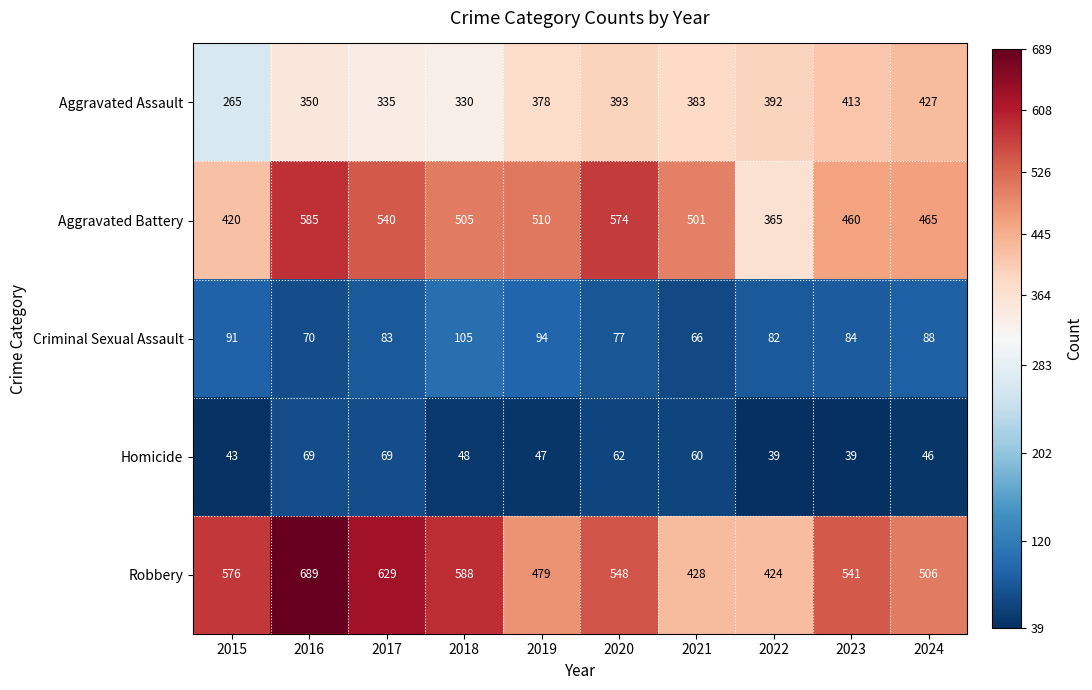

What is the average value of the Criminal Sexual Assault series?

84